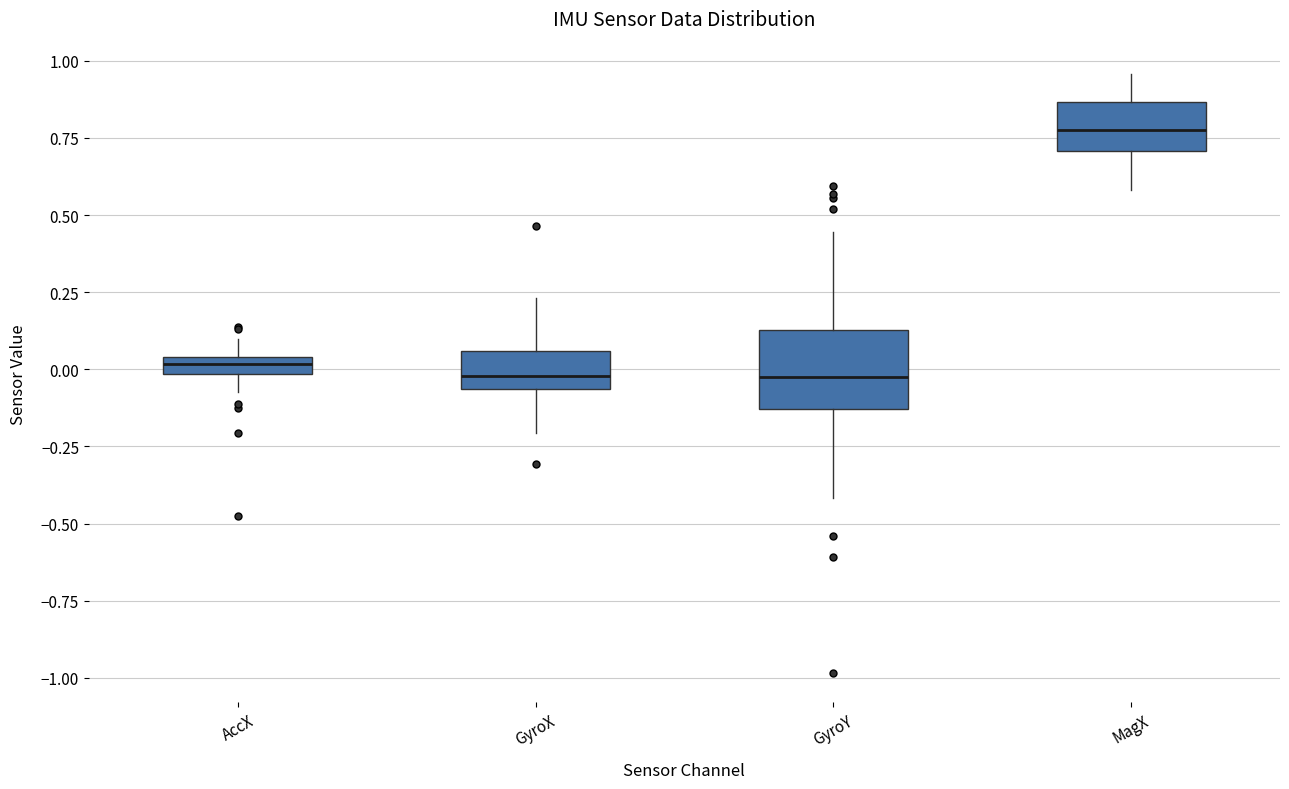

Where is the upper edge of the box for AccX on the y-axis? The values are not printed on the chart, so give them approximately, as read against the axis.

0.05